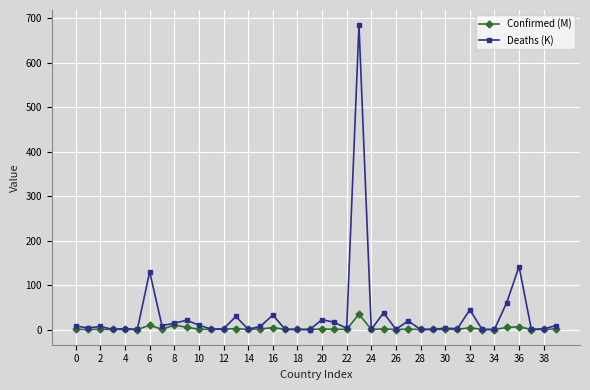

True or false: Deaths (K) has more than 2 interior local peaks.

True